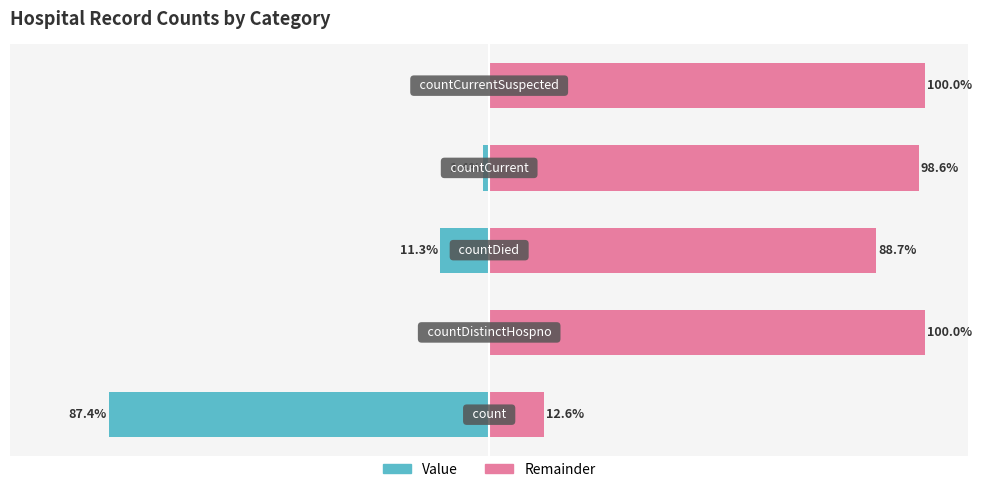

Reading right to left, list all the values displayed in this chart.

Value: −25=0.0	−50=-1.4	−75=-11.3	−100=0.0	−125=-87.4
Remainder: −25=100.0	−50=98.6	−75=88.7	−100=100.0	−125=12.6